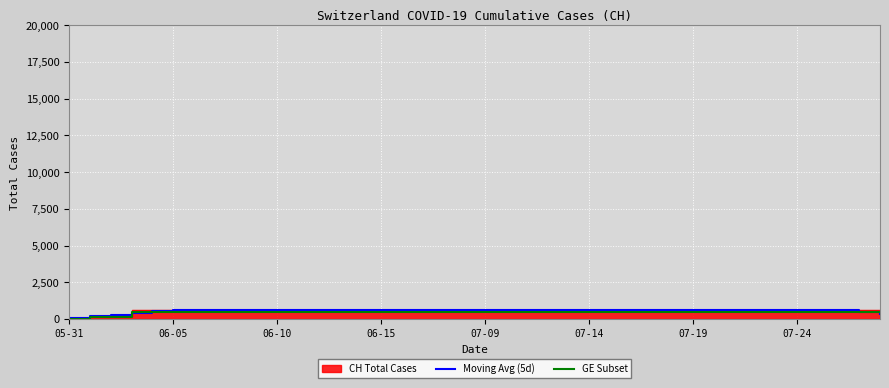

True or false: GE Subset has more than 2 points higher than both neighbors.

False